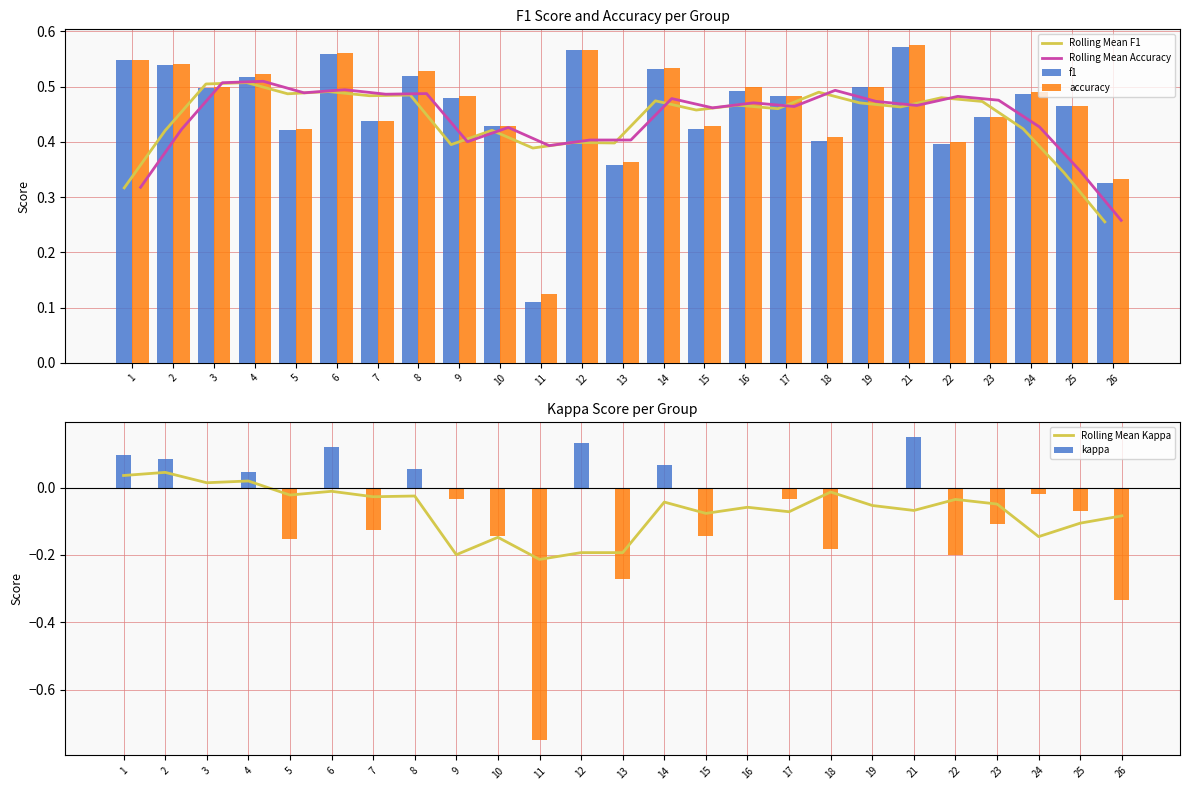

What is the difference between the maximum and minimum values in the f1 series?

0.5